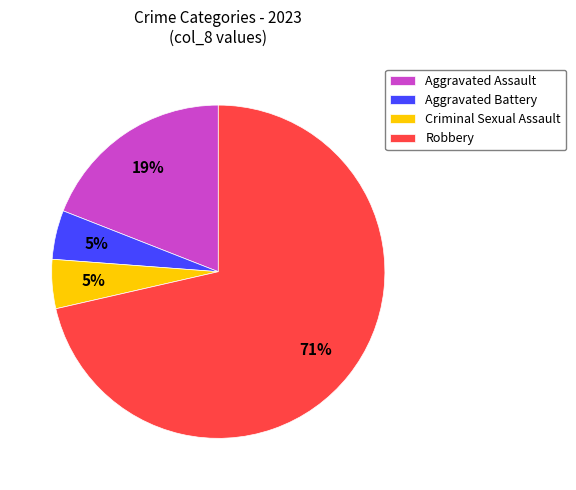

To the nearest percent, what is the combined percentage of Aggravated Battery and Aggravated Assault?

24%